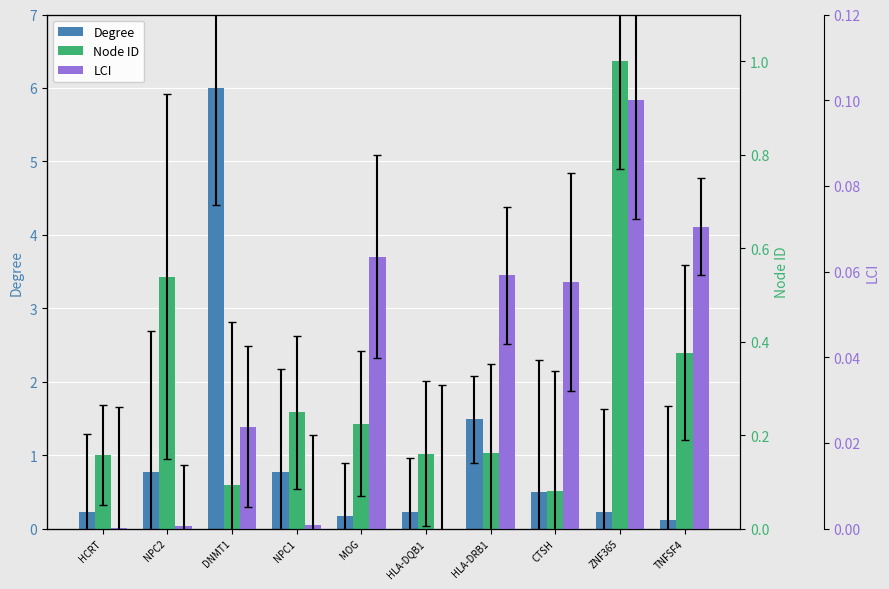

At how many categories does at least one series exceed 0?

10